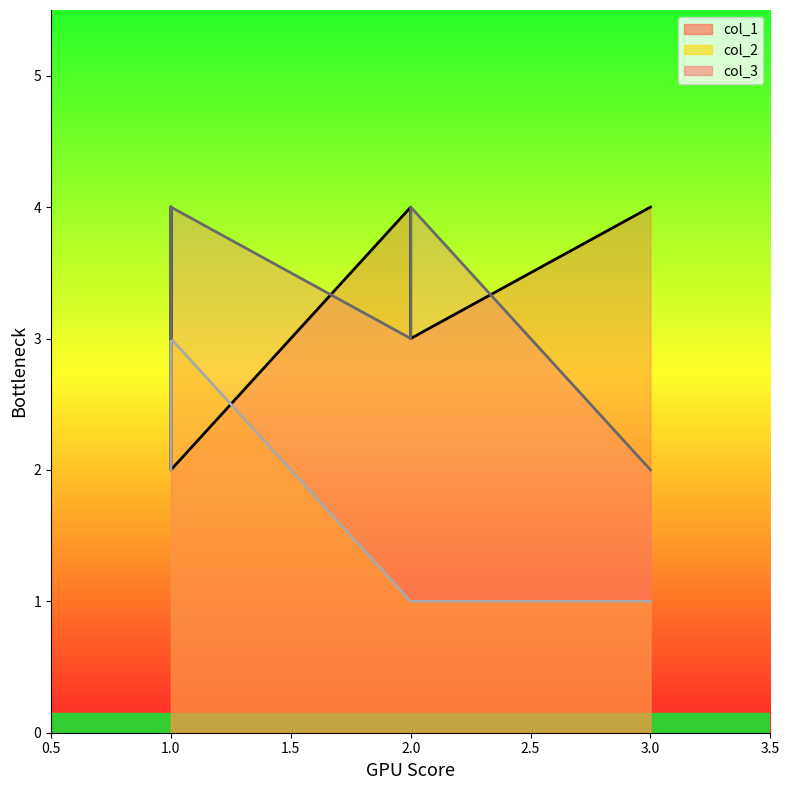

Which has a higher value, 2 or 1?

2